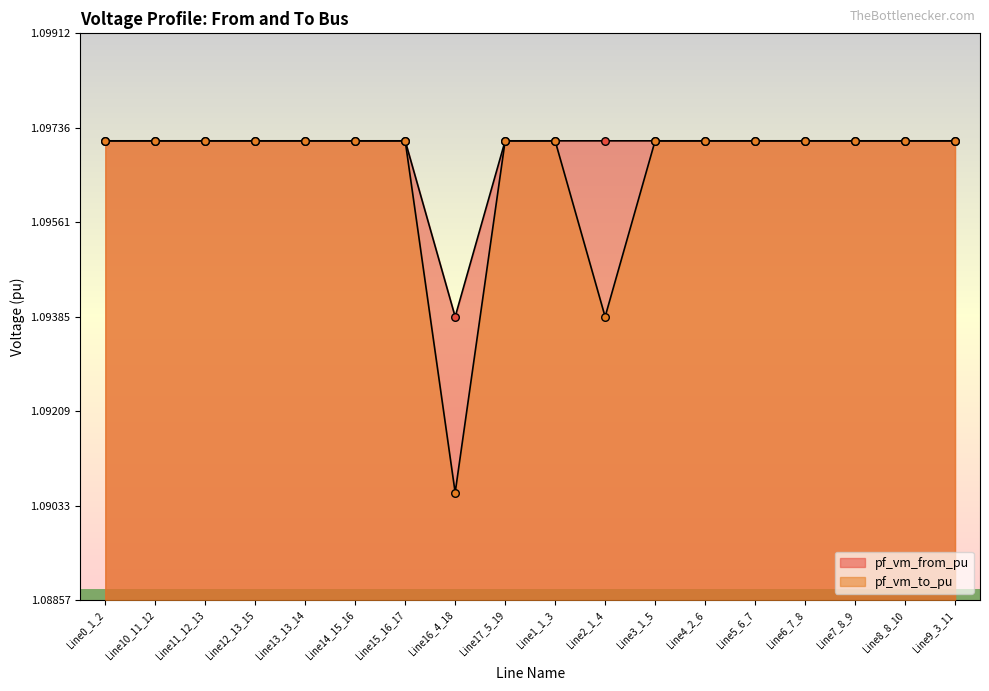

Is the value of pf_vm_from_pu at Line6_7_8 greater than the value of pf_vm_to_pu at Line10_11_12?

Yes